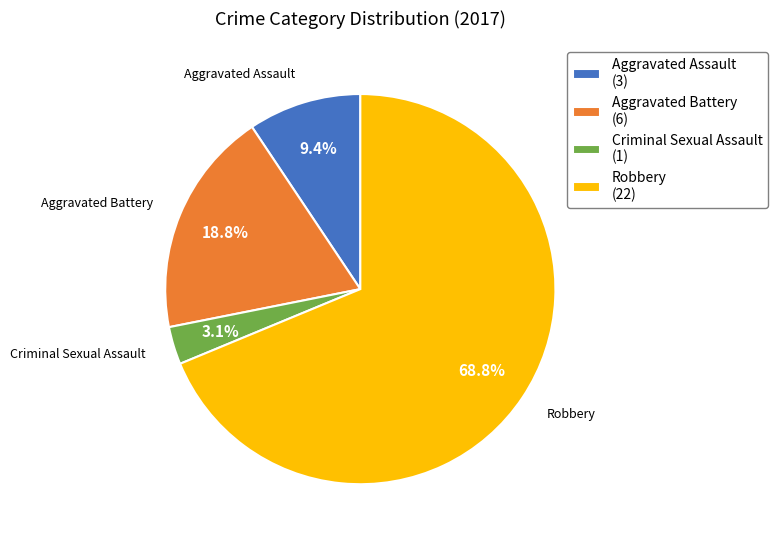

What is the largest slice in the pie chart?

Robbery